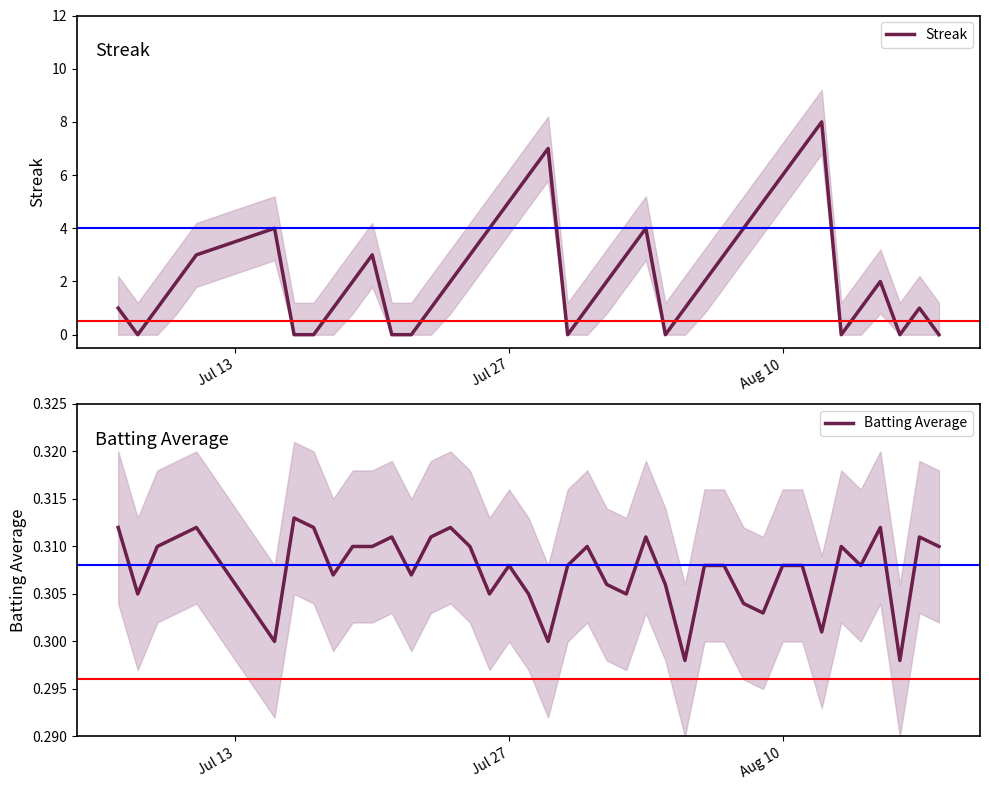

What is the maximum value for Streak?

8